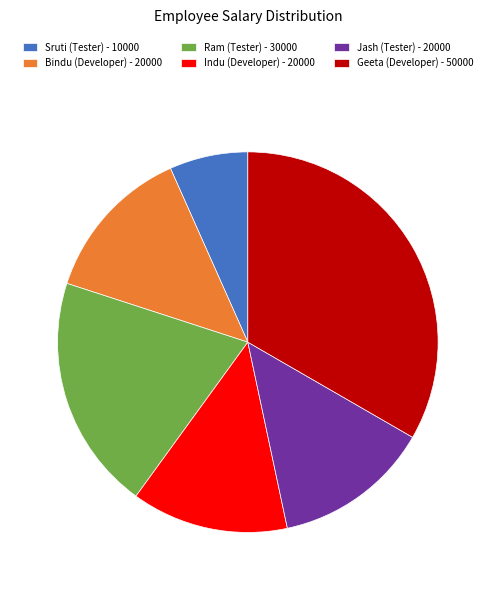

Which has a higher value, Indu (Developer) - 20000 or Geeta (Developer) - 50000?

Geeta (Developer) - 50000